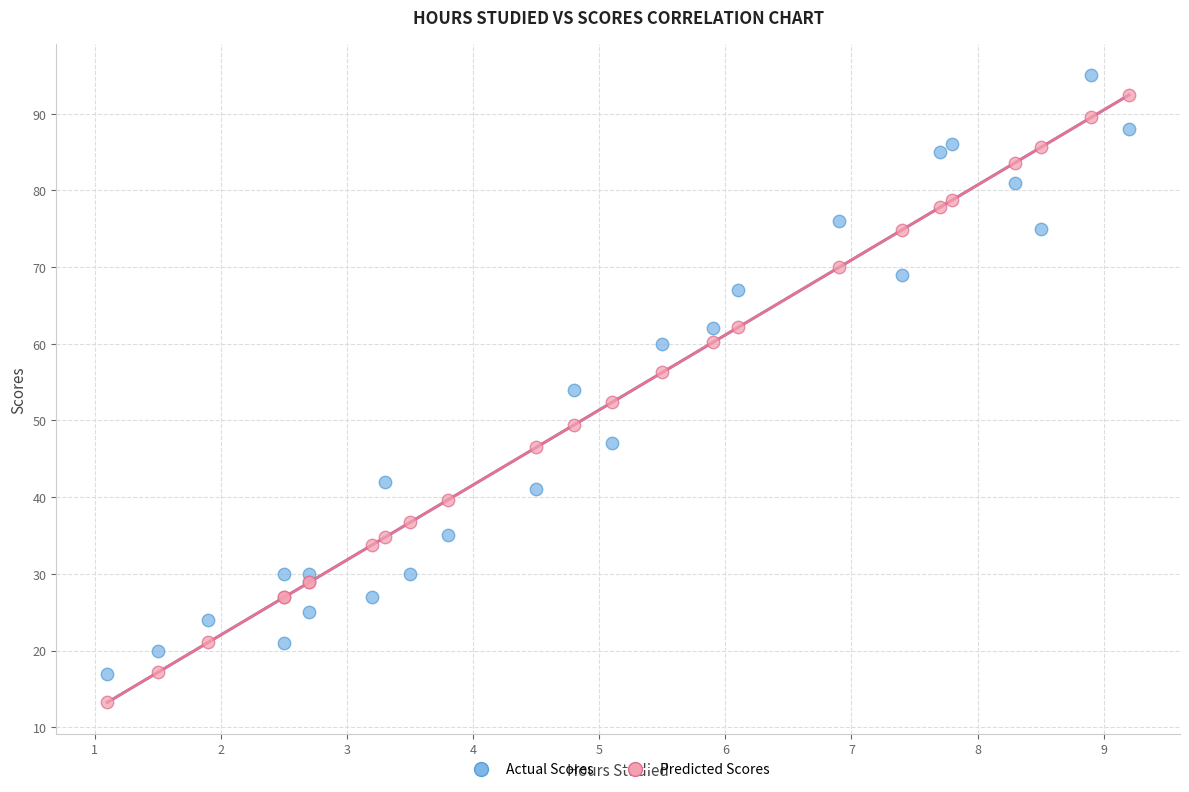

Which series contains the highest Y value?

Actual Scores